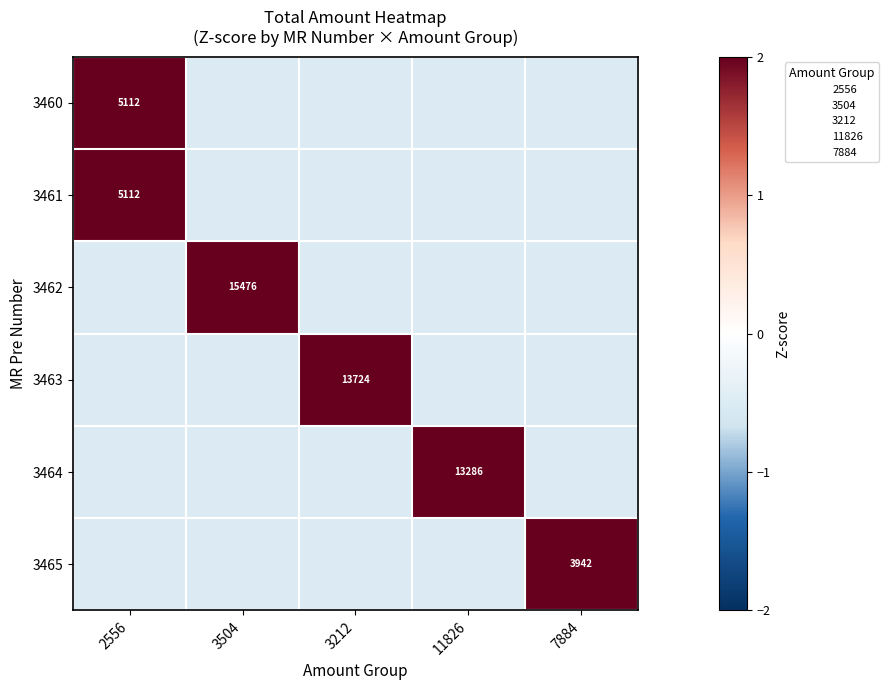

How many data points does each series have?

5